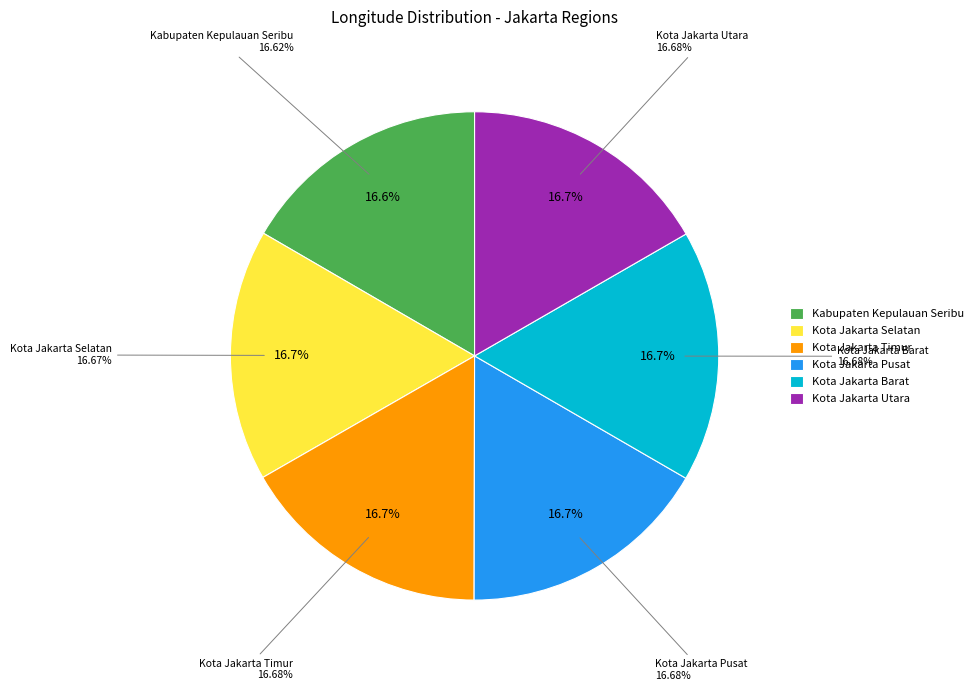

Does Kota Jakarta Barat represent more than half of the total?

No